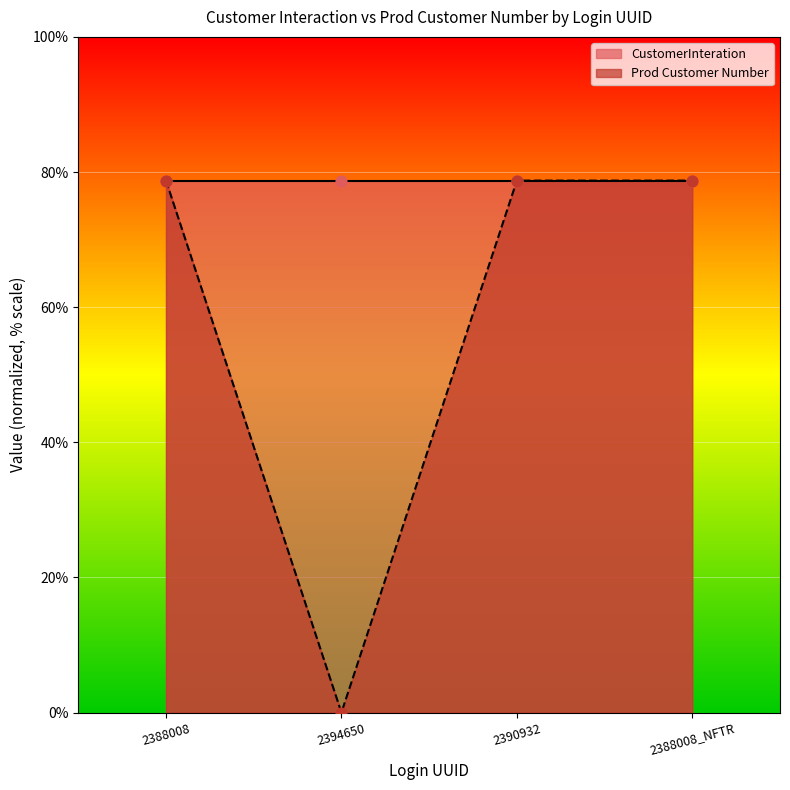

Which series reaches the maximum Y coordinate?

CustomerInteration